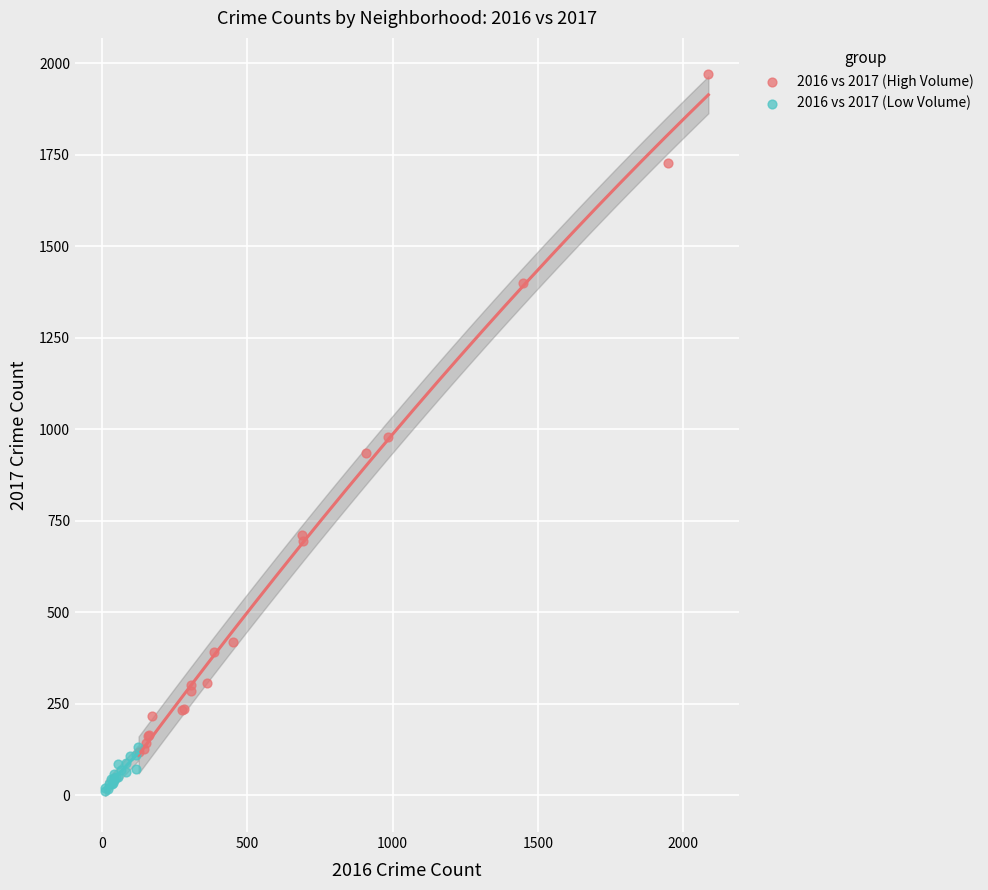

Which series has the largest Y range (max minus min)?

2016 vs 2017 (High Volume)